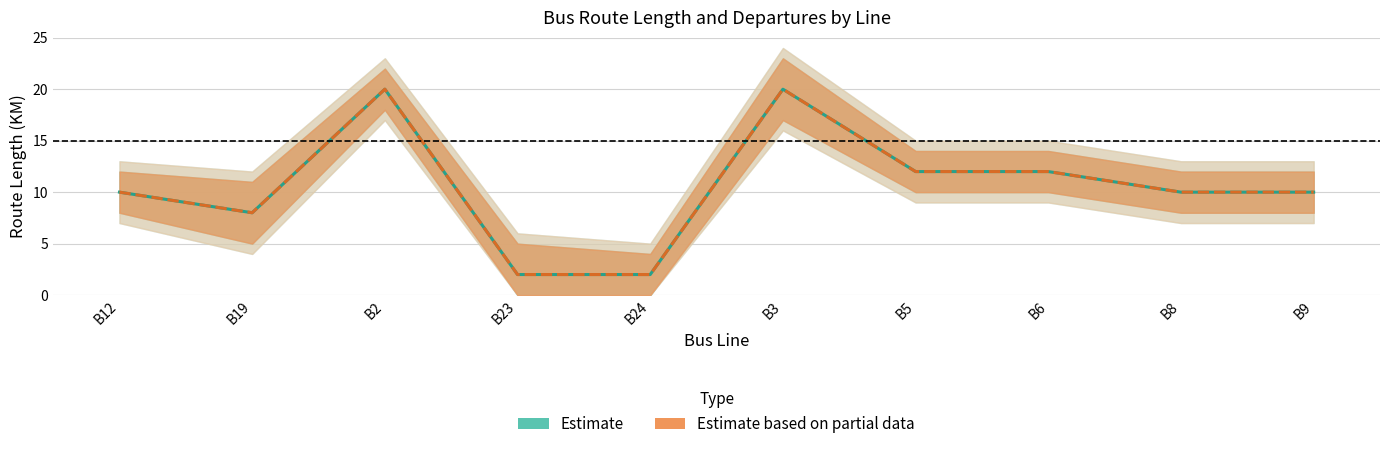

True or false: Estimate based on partial data has more than 2 points higher than both neighbors.

False